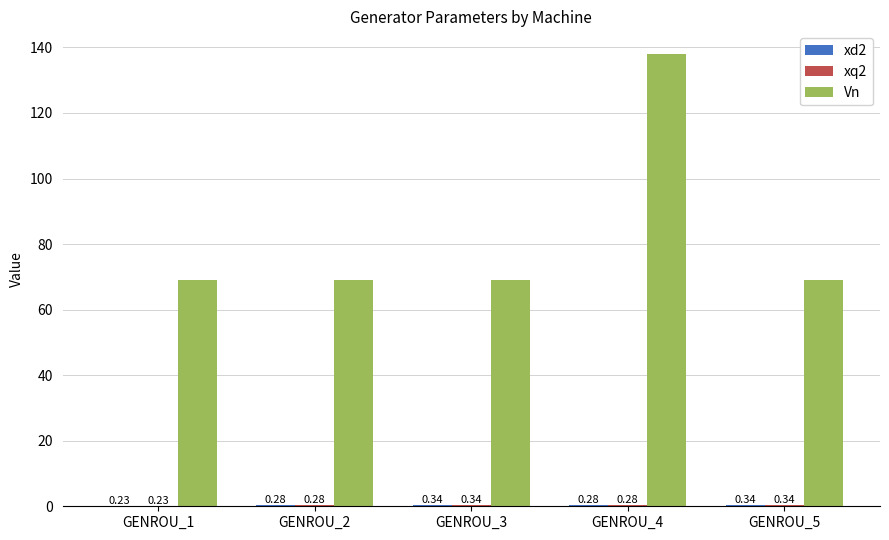

What is the sum of the Vn values at GENROU_2 and GENROU_4?

207.0